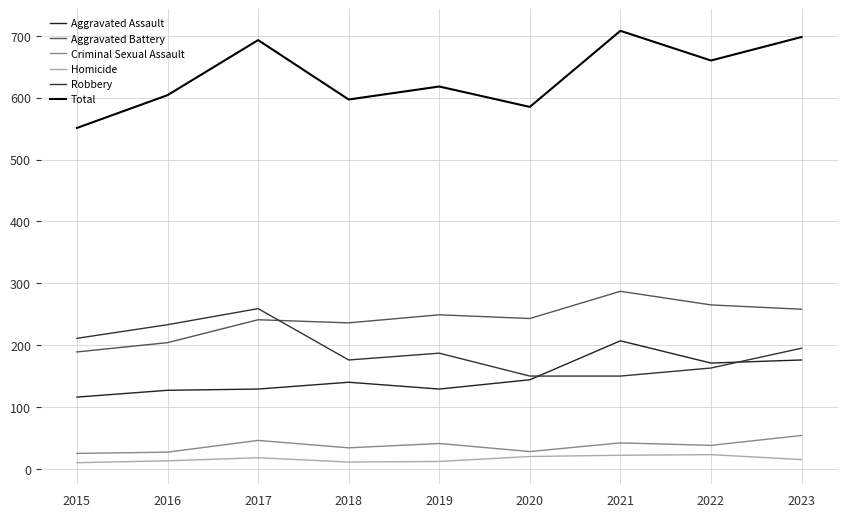

Which series has the widest spread of values?

Total